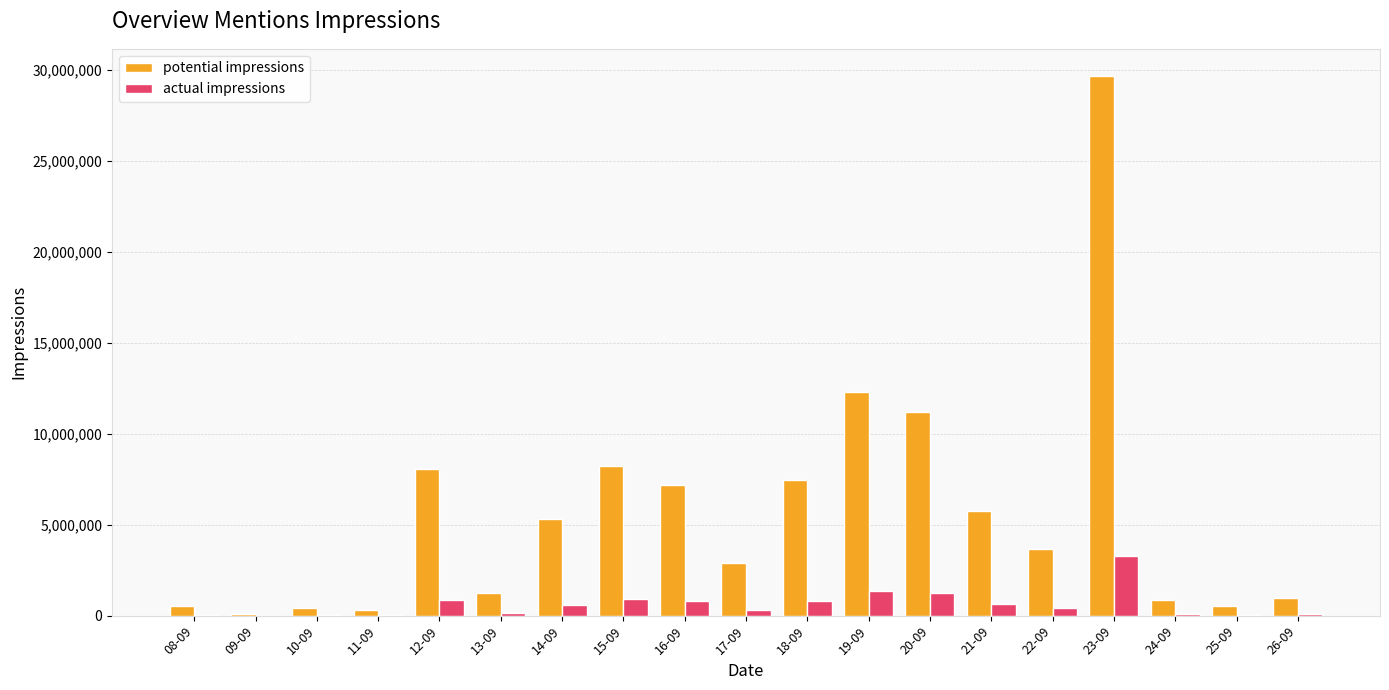

Where is potential impressions nearest to the value 14875039?

19-09